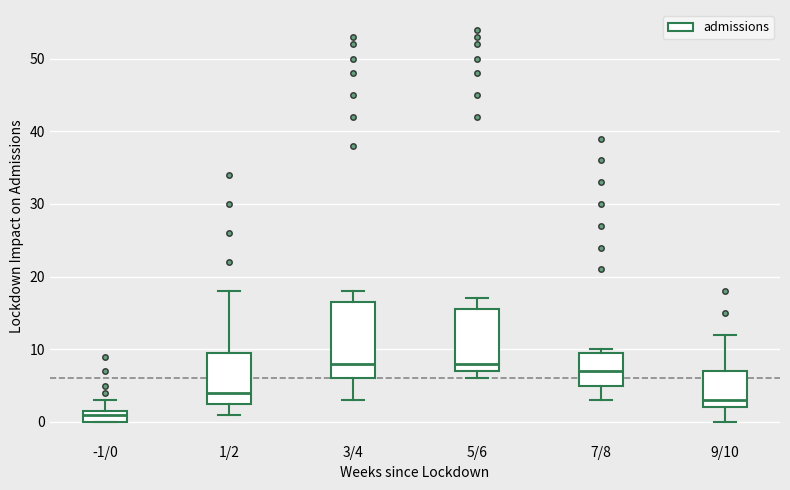

Reading left to right, read every box against the y-axis: the position of its median line, the range the box covers, and the ends of its whiskers. The values are not printed on the chart, so give them approximately, as read against the axis.

-1/0: median 1, box 0 to 2, whiskers 0 to 3
1/2: median 4, box 3 to 10, whiskers 1 to 18
3/4: median 8, box 6 to 17, whiskers 3 to 18
5/6: median 8, box 7 to 16, whiskers 6 to 17
7/8: median 7, box 5 to 10, whiskers 3 to 10 (just above the box's upper edge)
9/10: median 3, box 2 to 7, whiskers 0 to 12